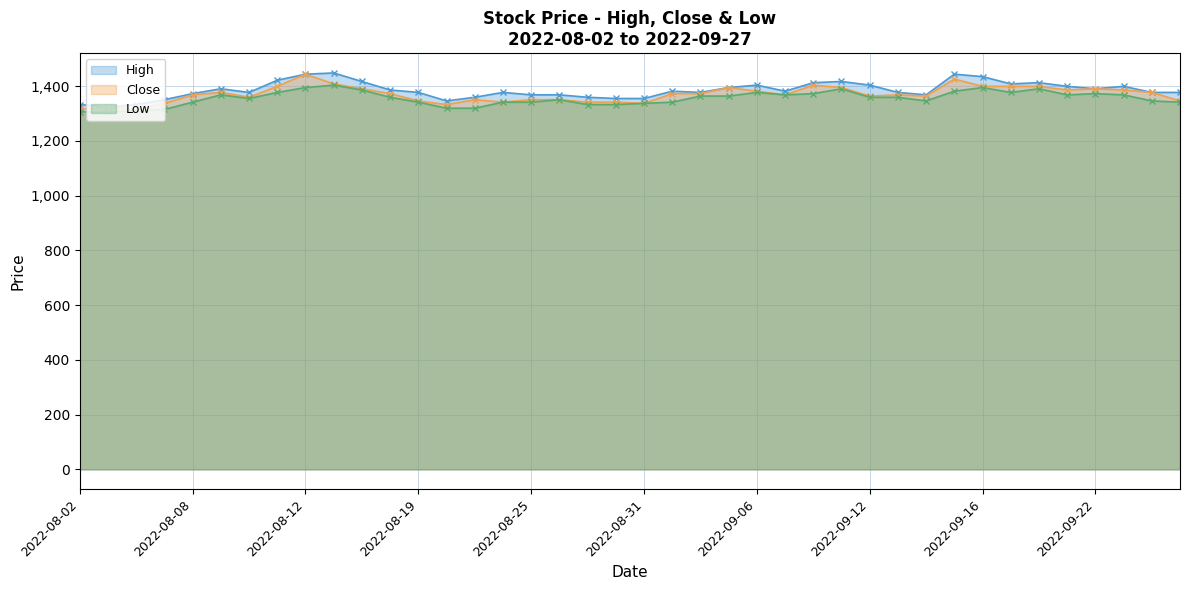

How many data points in Close are above 1372?

20